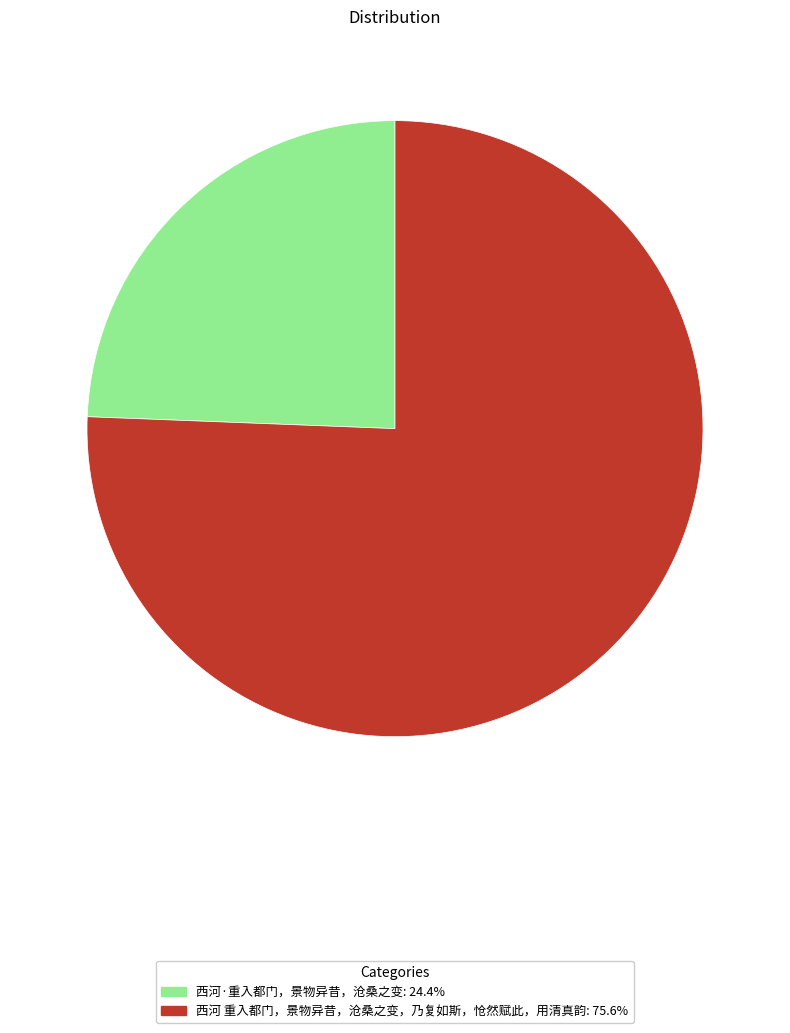

What is the ratio of the value at 西河 重入都门，景物异昔，沧桑之变，乃复如斯，怆然赋此，用清真韵 to the value at 西河·重入都门，景物异昔，沧桑之变?

3.1